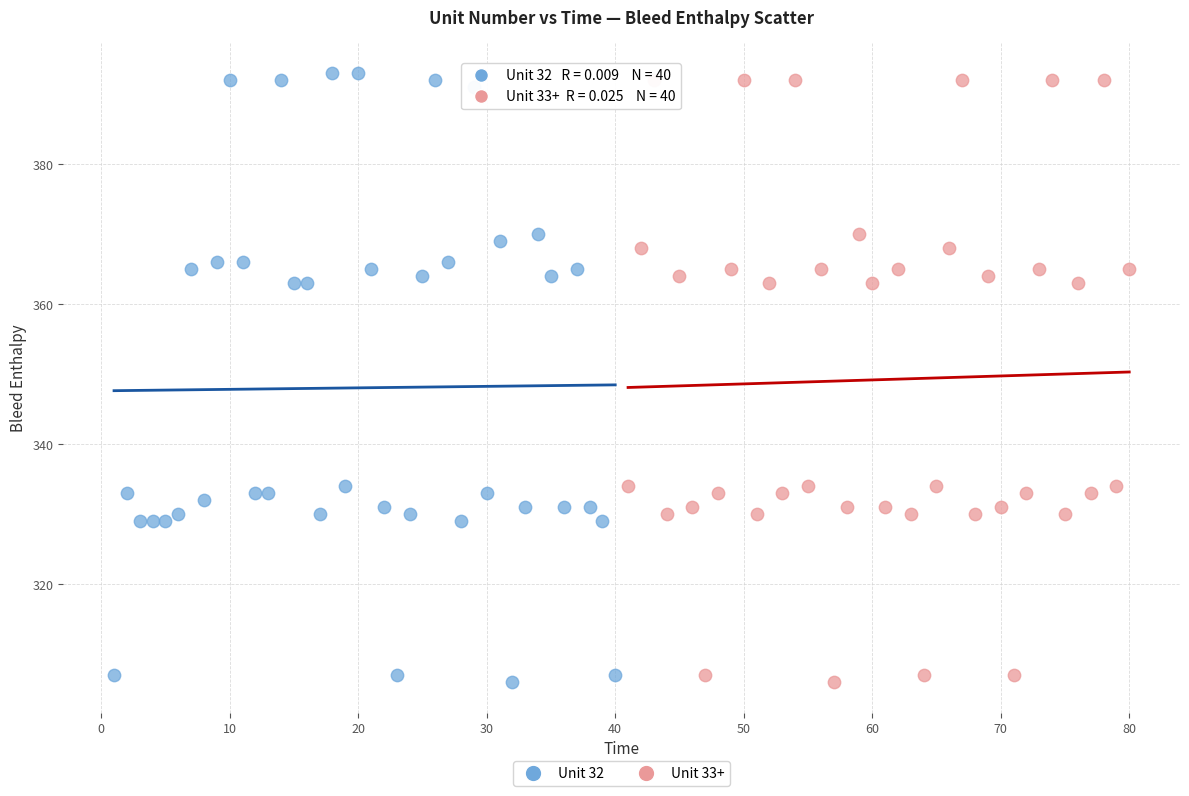

What are all the series names shown in the legend?

Unit 32, Unit 33+